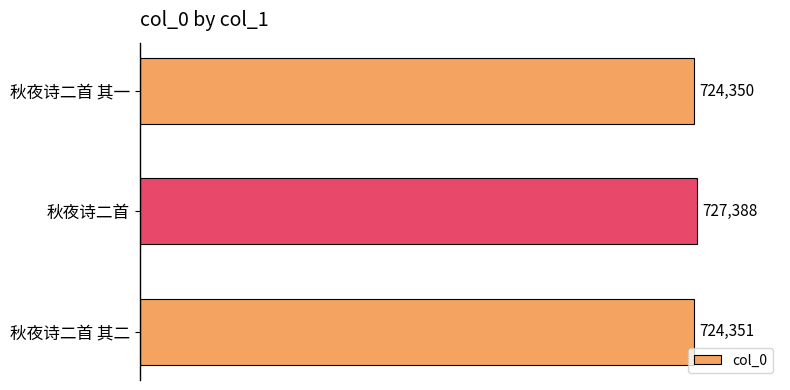

Which label corresponds to the largest value in the chart?

秋夜诗二首